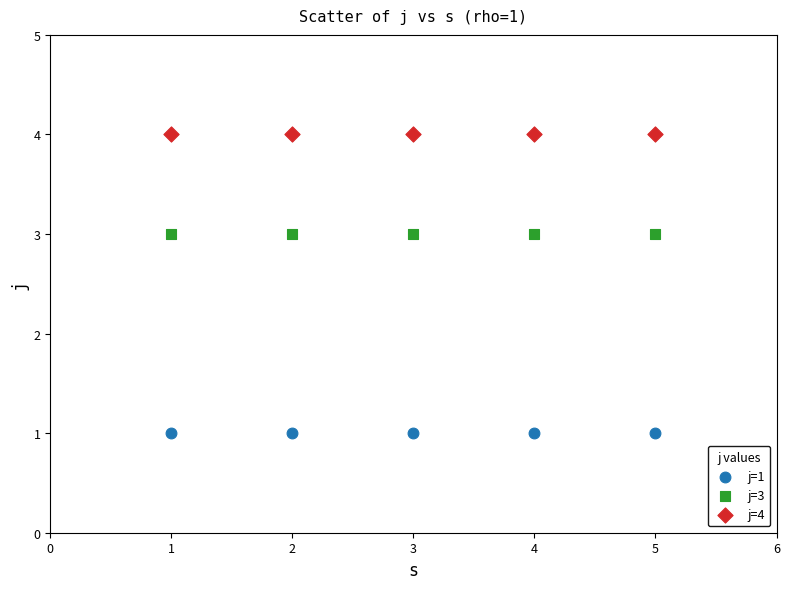

Which series reaches the maximum Y coordinate?

j=4